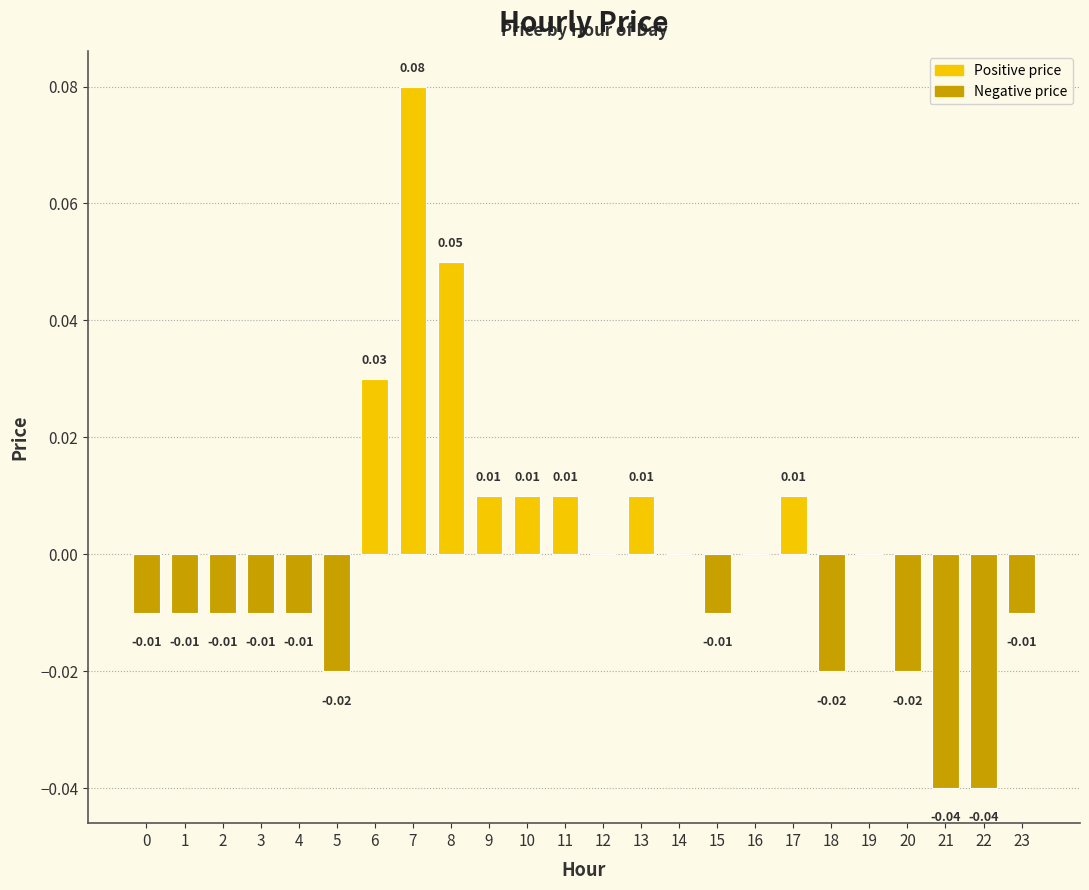

Between 6 and 10, which is larger?

6